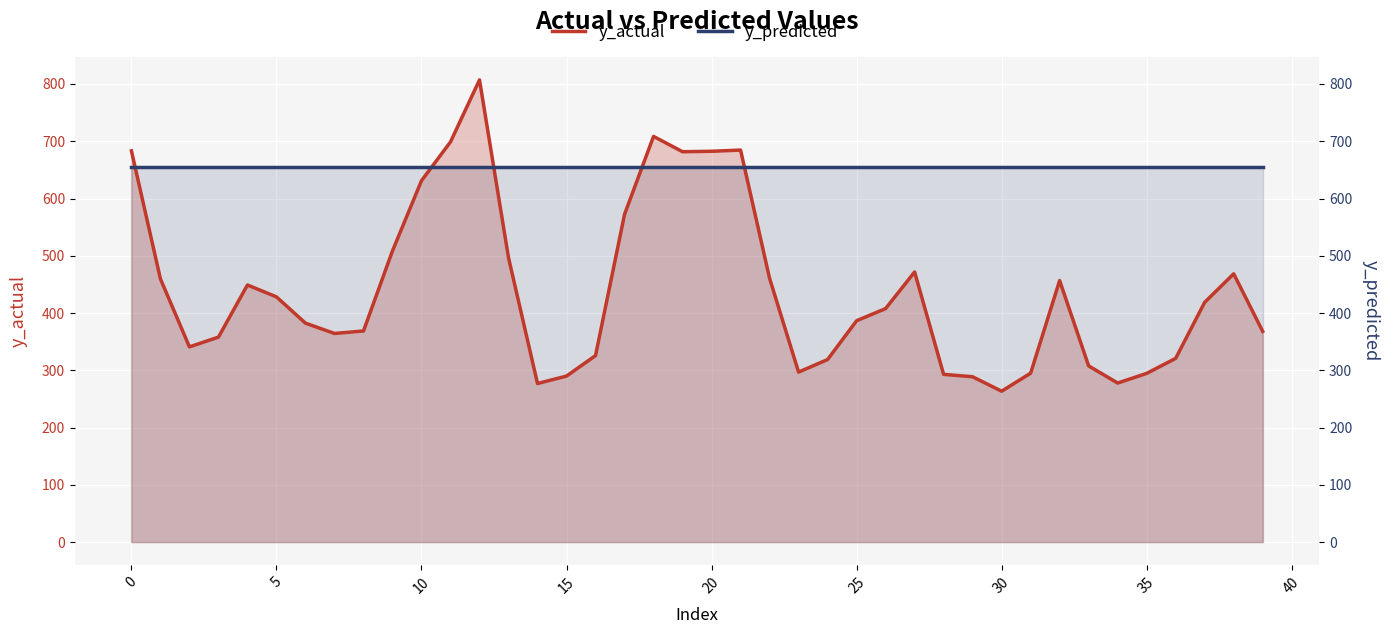

Between 15 and 28, which series saw the biggest shift?

y_actual